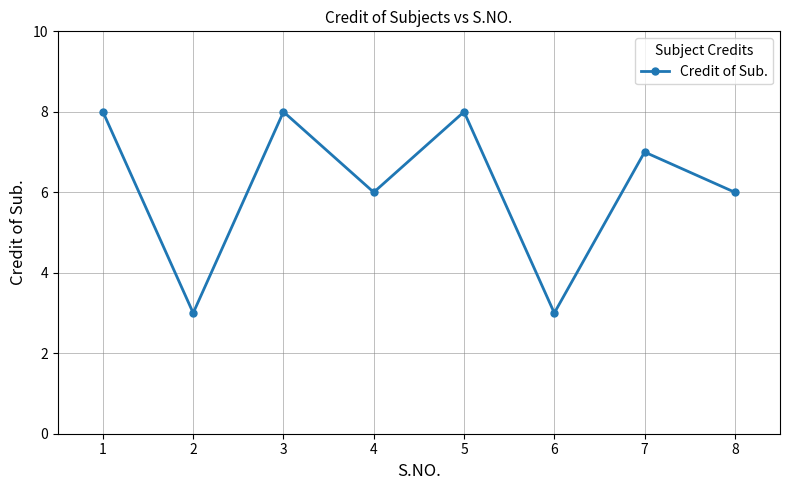

Reading left to right, extract all data points from this chart.

1=8	2=3	3=8	4=6	5=8	6=3	7=7	8=6